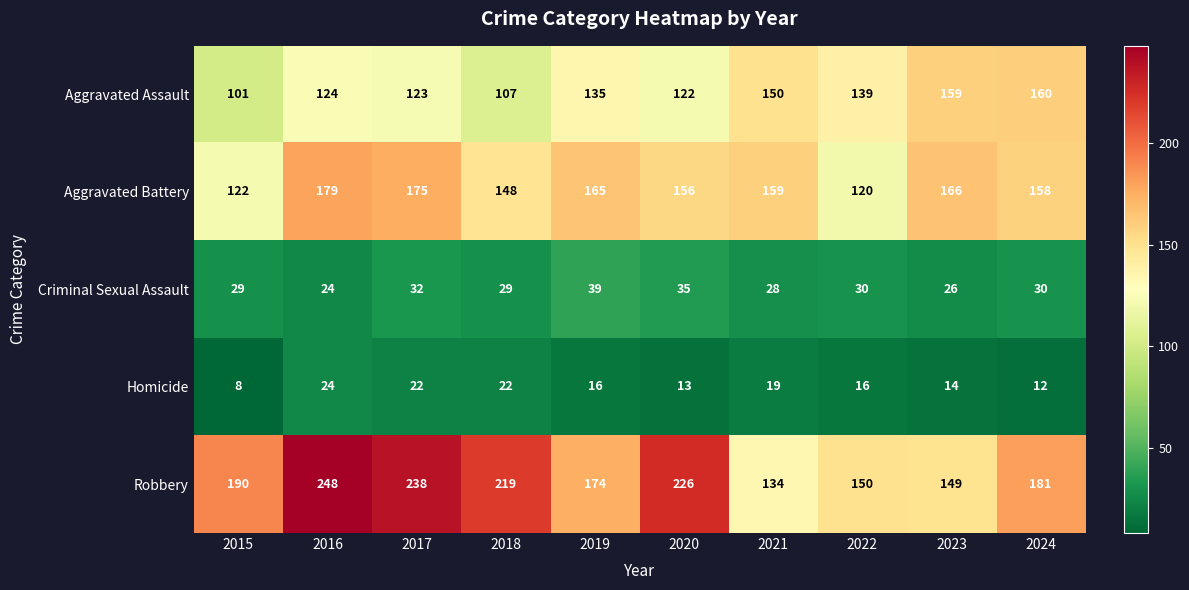

How many data points in Aggravated Assault are less than 135?

5